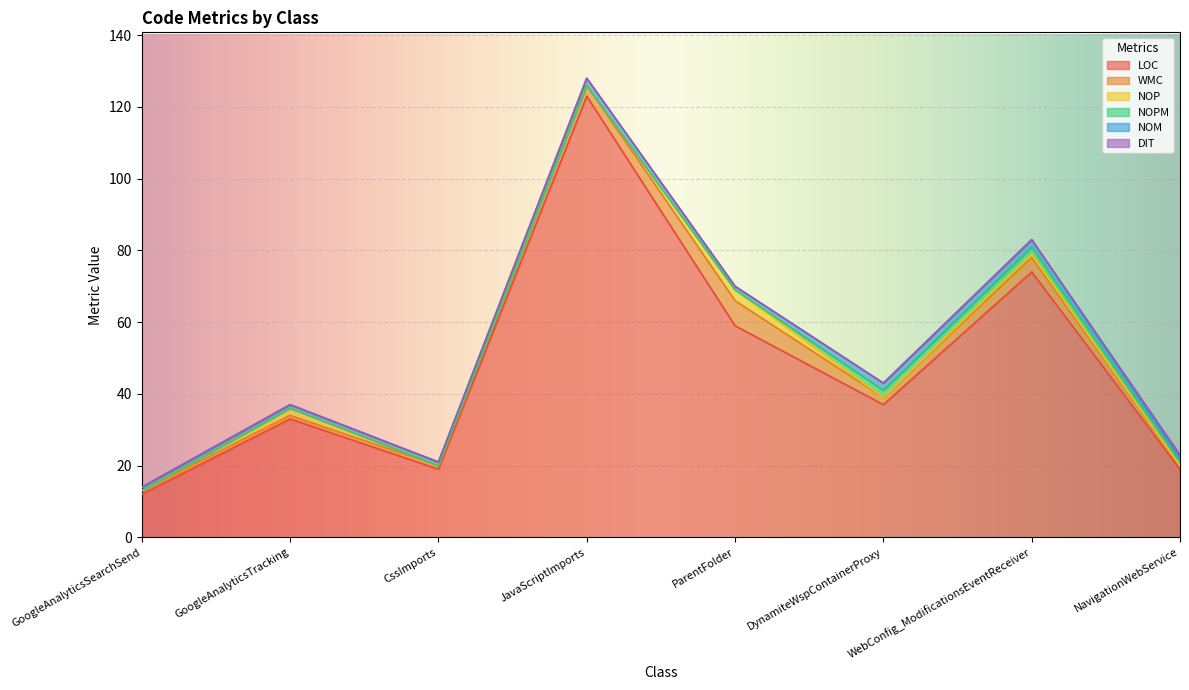

Is it true that NOM equals 1 at ParentFolder?

True